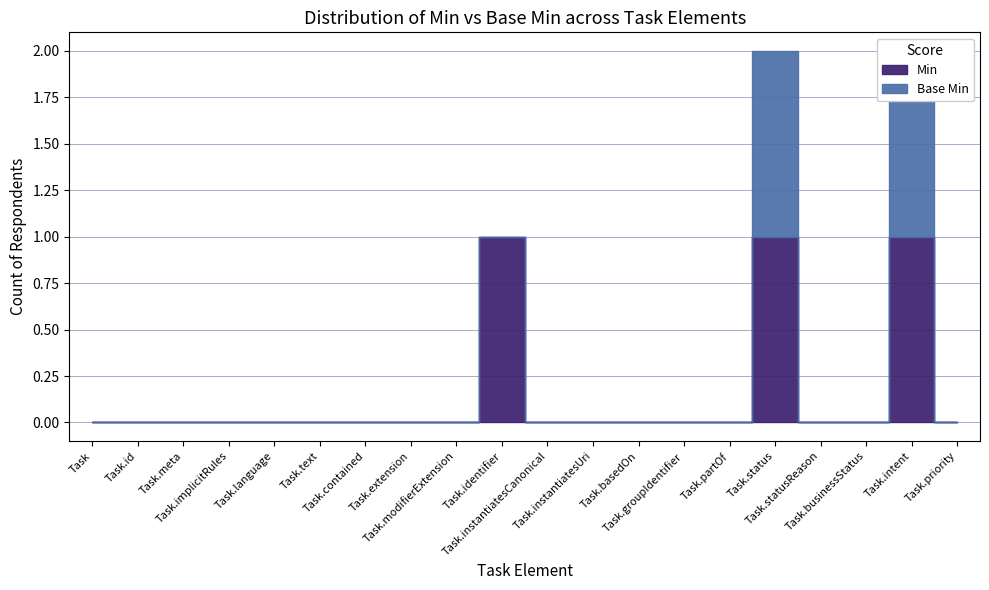

True or false: the data shows -1 at Task.modifierExtension.

False